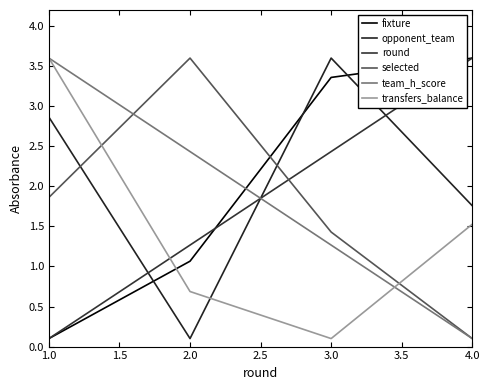

How many lines are shown in the chart?

6